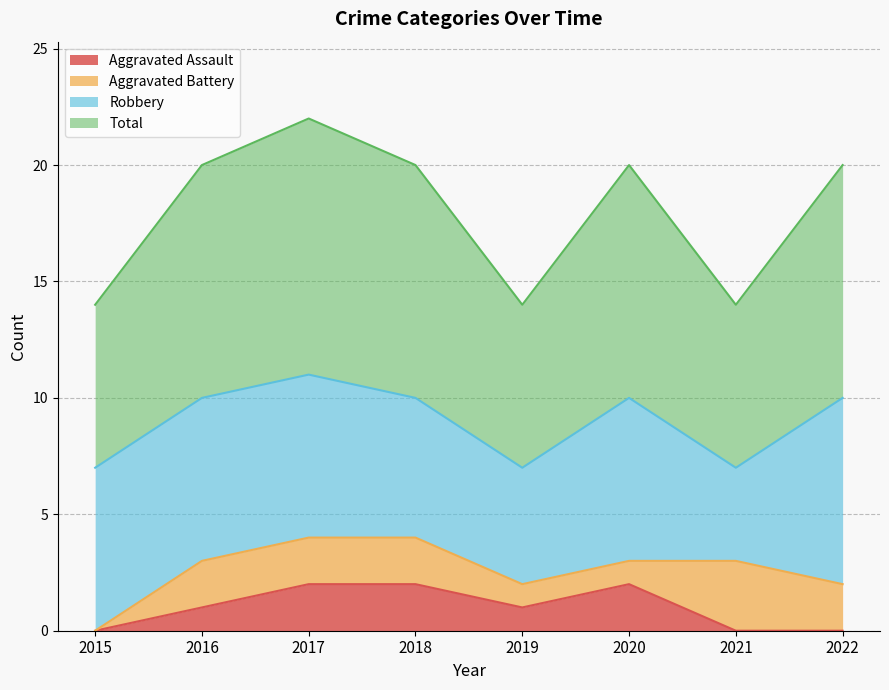

Where is the first local minimum for Total?

2019